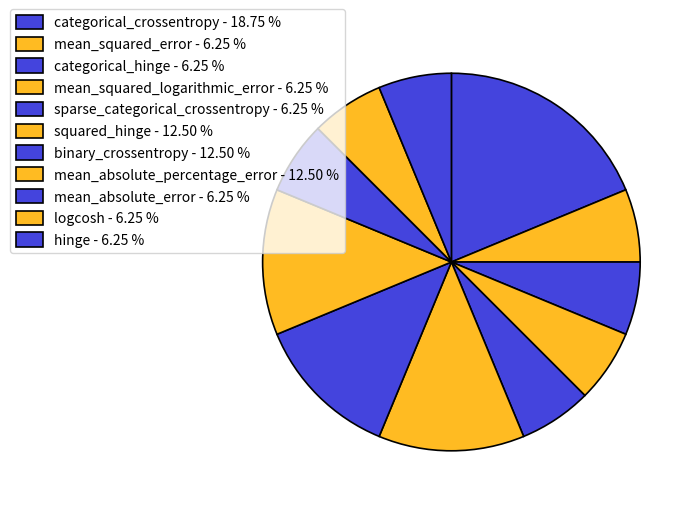

How much of the chart is everything except logcosh?

93.8%